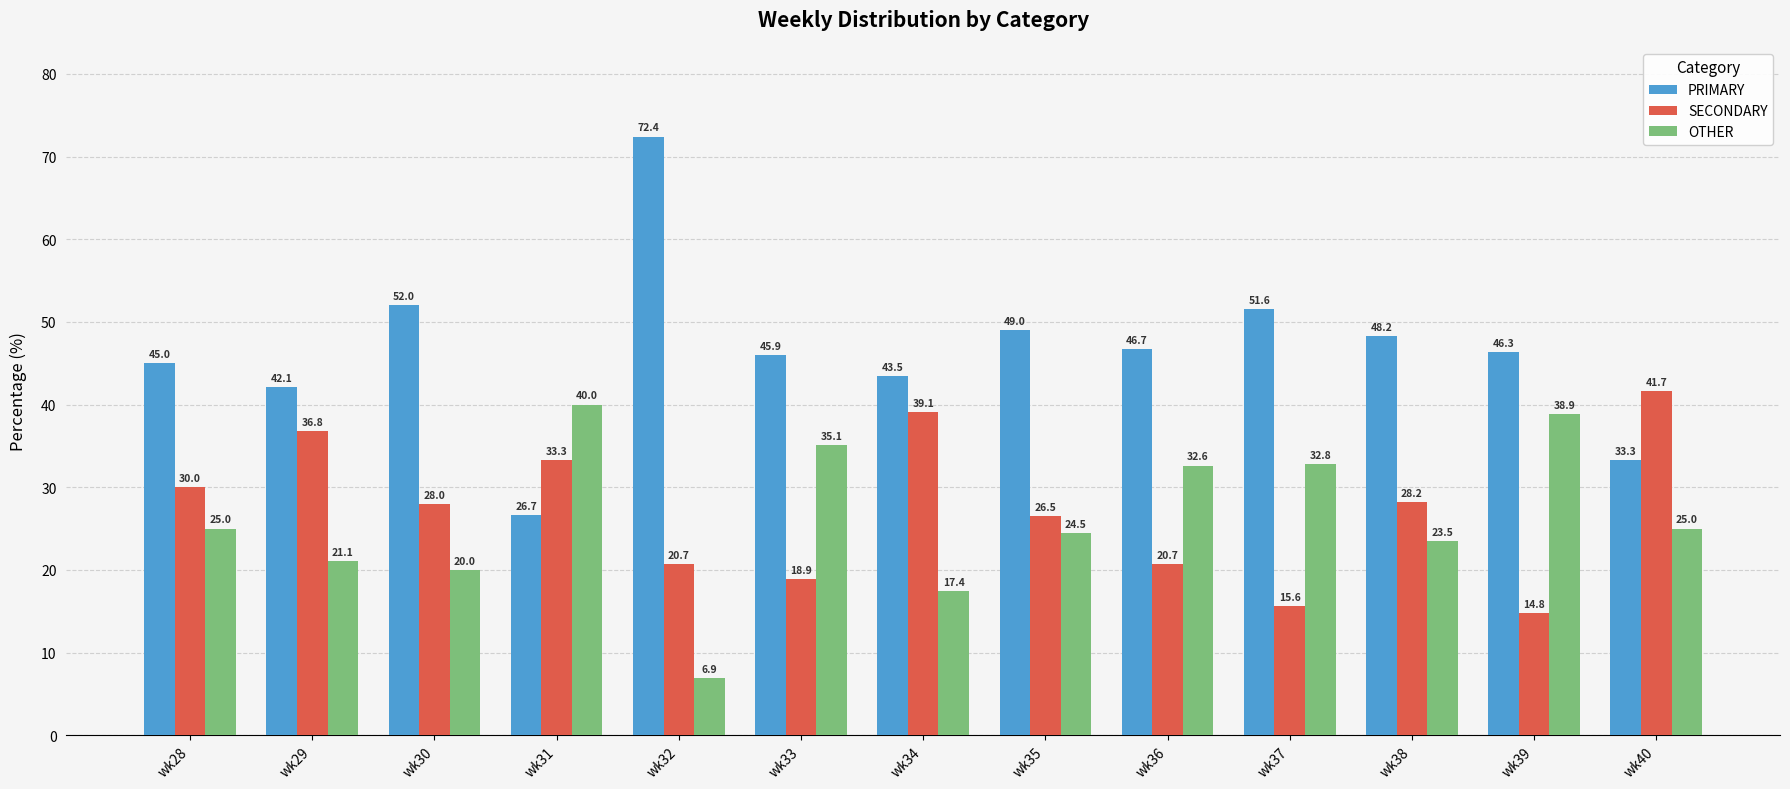

Which series has the largest total across all categories?

PRIMARY